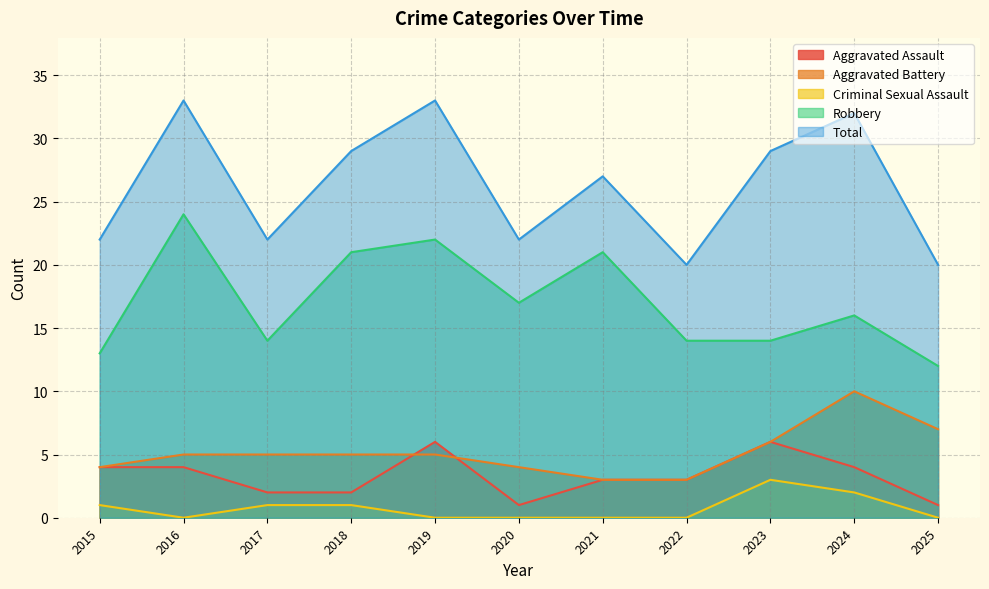

Which has a higher value, 2016 or 2020?

2016